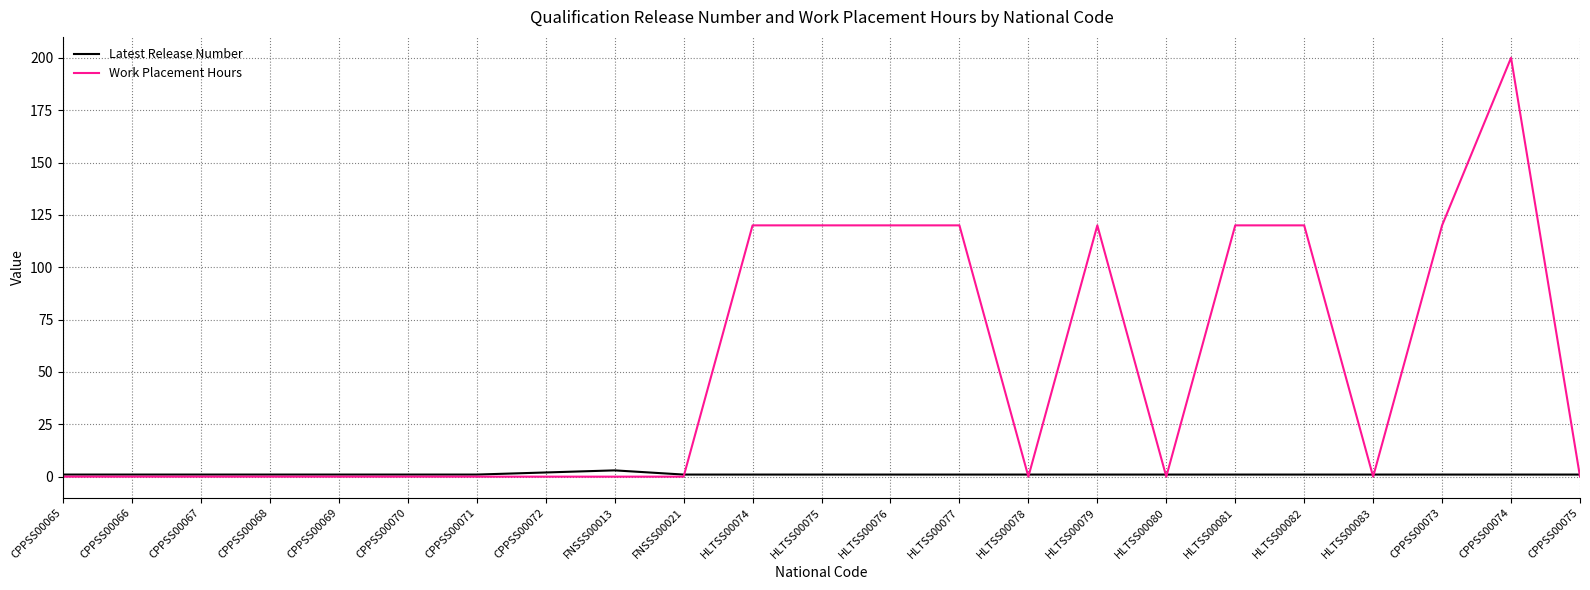

Which series has the largest range (max minus min)?

Work Placement Hours